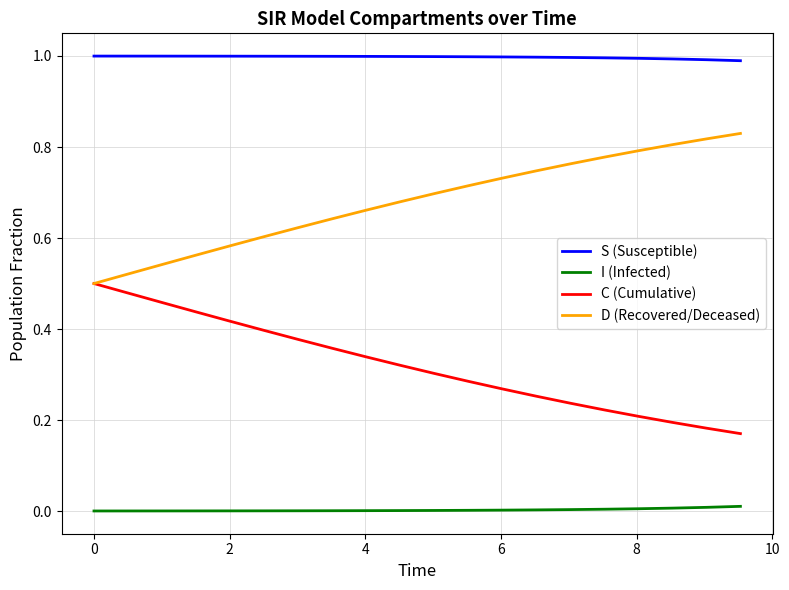

Which series has the largest total across all categories?

S (Susceptible)